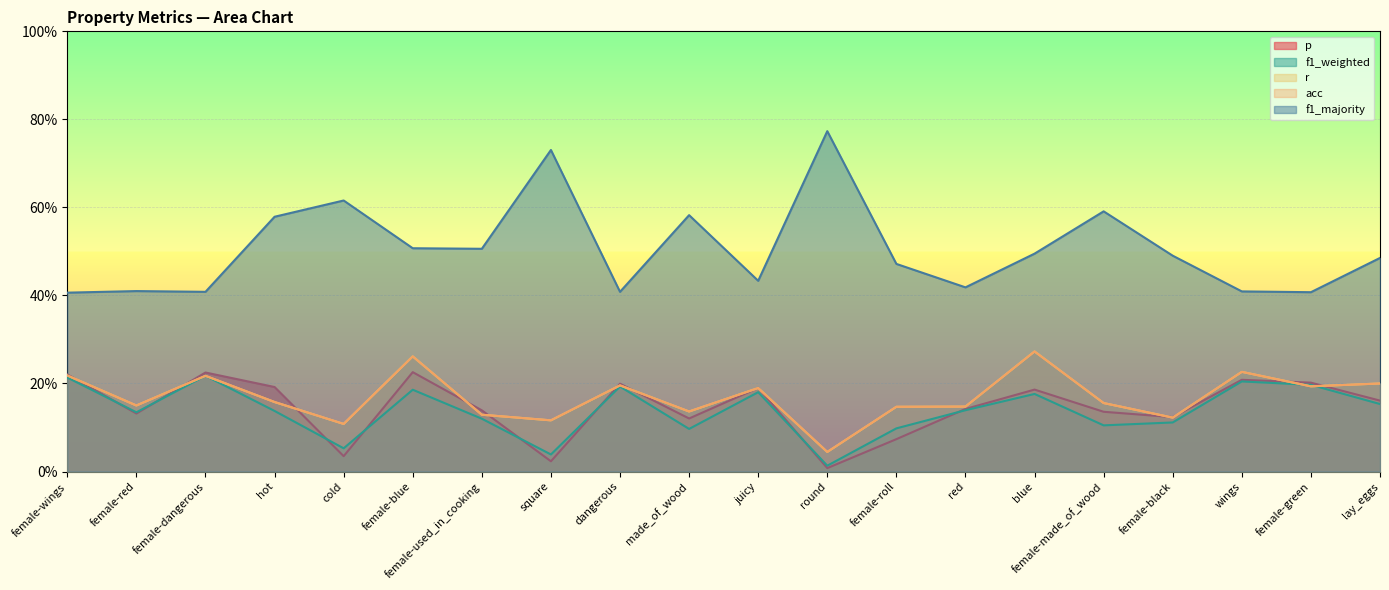

What is the label of the 1st point from the right?

lay_eggs